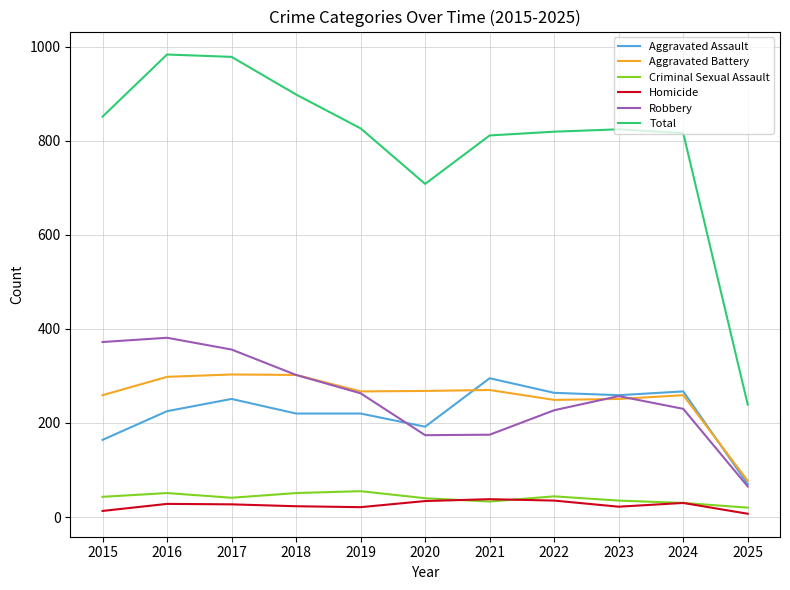

Where does the Aggravated Battery series first go above 267?

2016